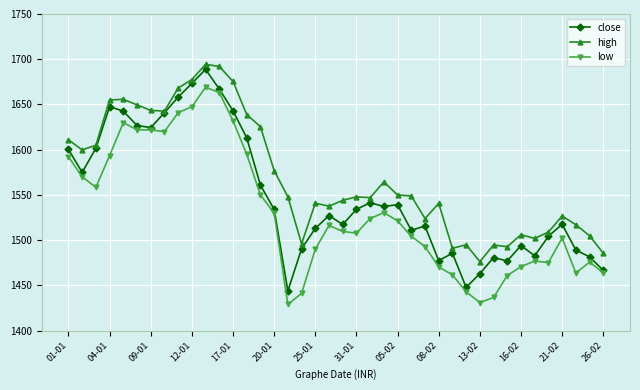

How many series are shown in this chart?

3